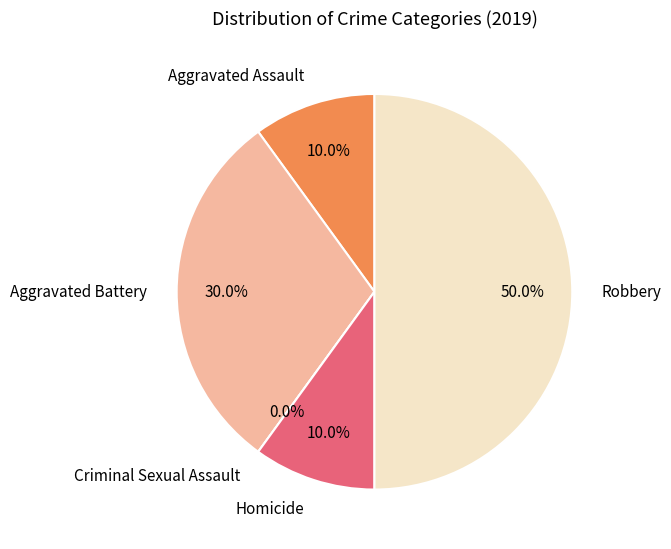

Rank the categories by value from lowest to highest.

Criminal Sexual Assault, Aggravated Assault, Homicide, Aggravated Battery, Robbery